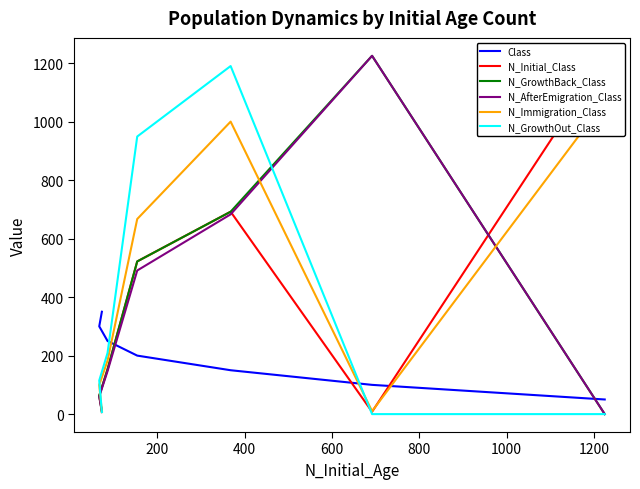

How many times do N_GrowthOut_Class and N_Initial_Class cross each other?

2